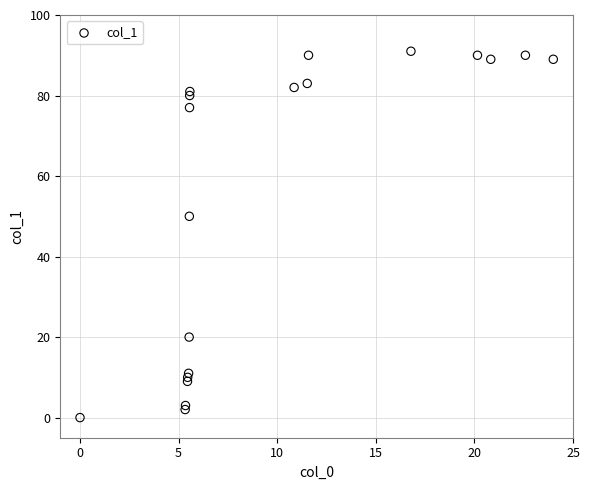

What Y value in the scatter plot is closest to 45?

50